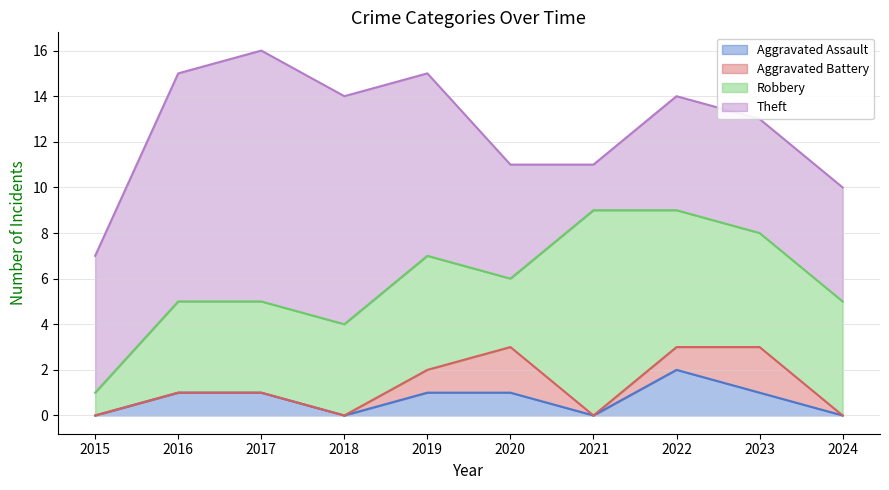

List the labels in order of Theft value, smallest first.

2021, 2020, 2022, 2023, 2024, 2015, 2019, 2016, 2018, 2017